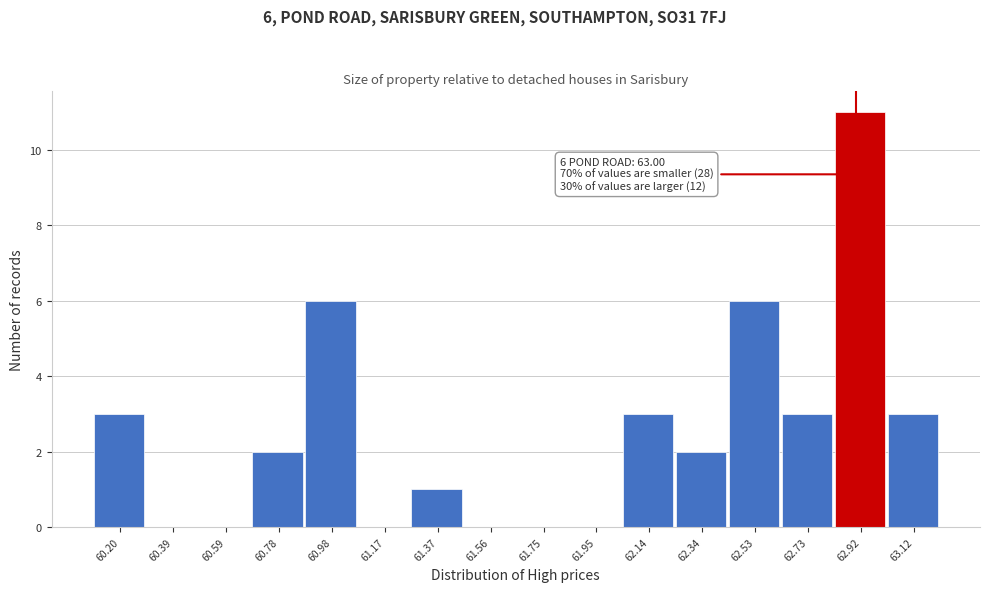

Reading right to left, list all the values displayed in this chart.

63.12=3	62.92=11	62.73=3	62.53=6	62.34=2	62.14=3	61.95=0	61.75=0	61.56=0	61.37=1	61.17=0	60.98=6	60.78=2	60.59=0	60.39=0	60.20=3